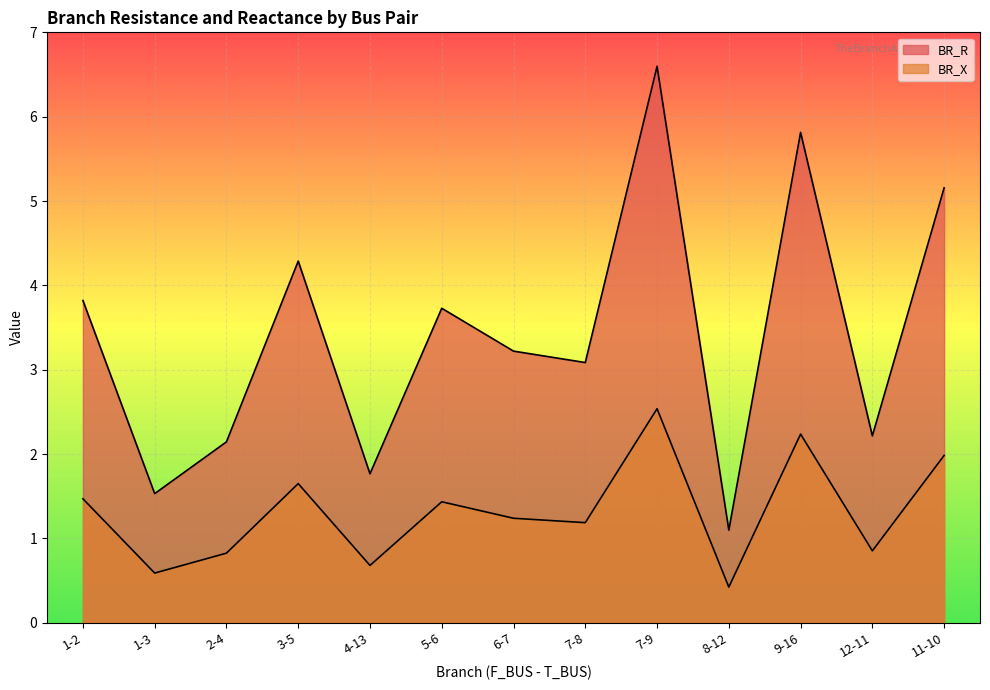

What is the difference between the highest and lowest values at 12-11?

1.4